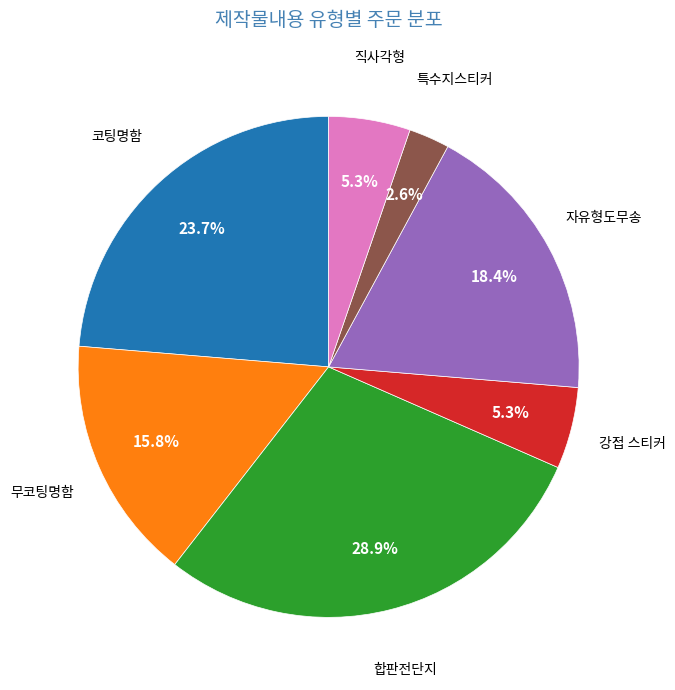

Is there a majority slice in this chart?

No